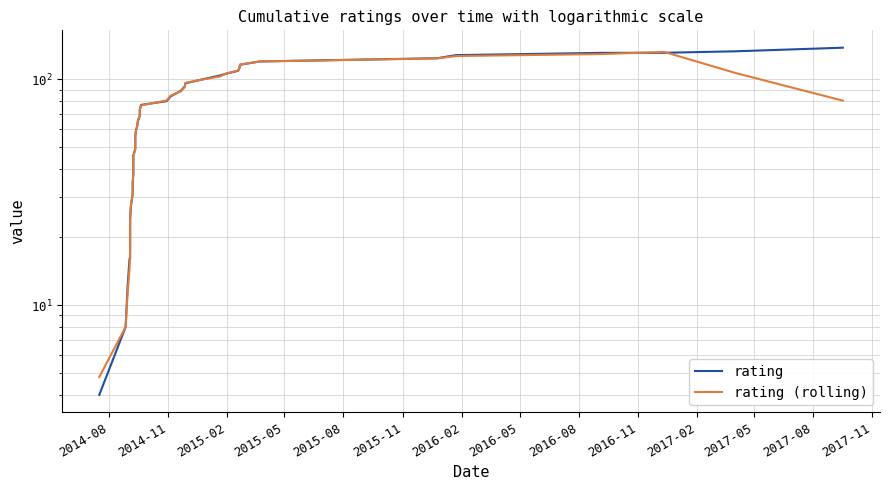

True or false: rating and rating (rolling) intersect in this chart.

True